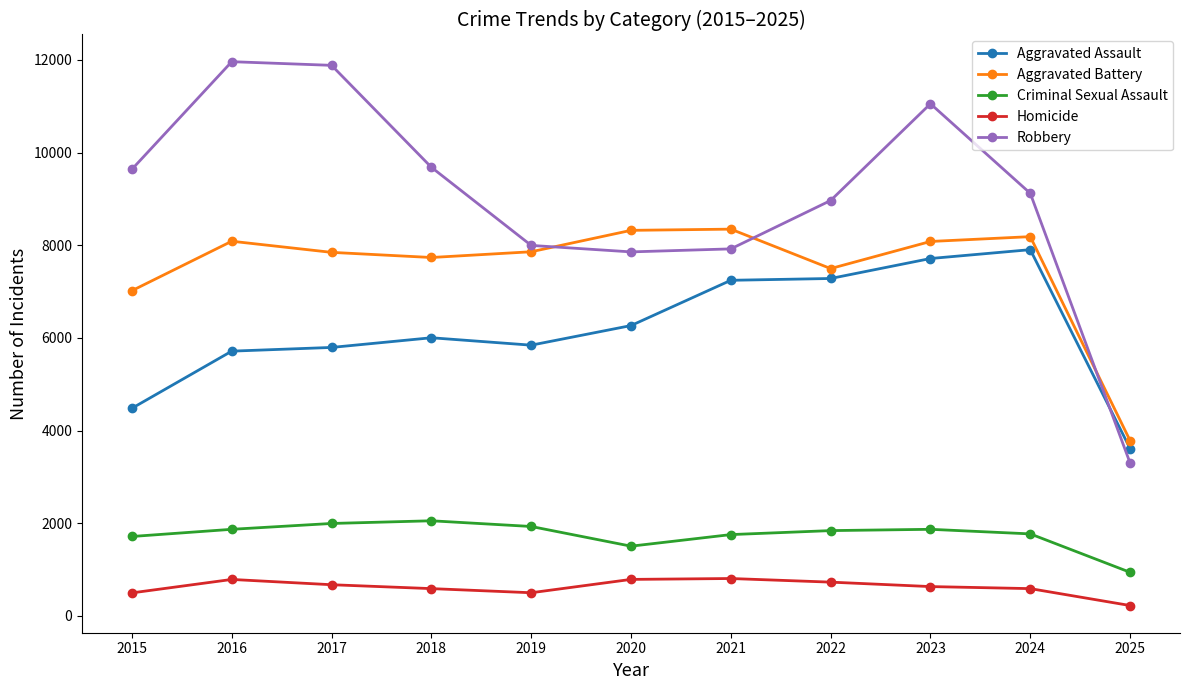

What is the lowest value of the Criminal Sexual Assault series?

940